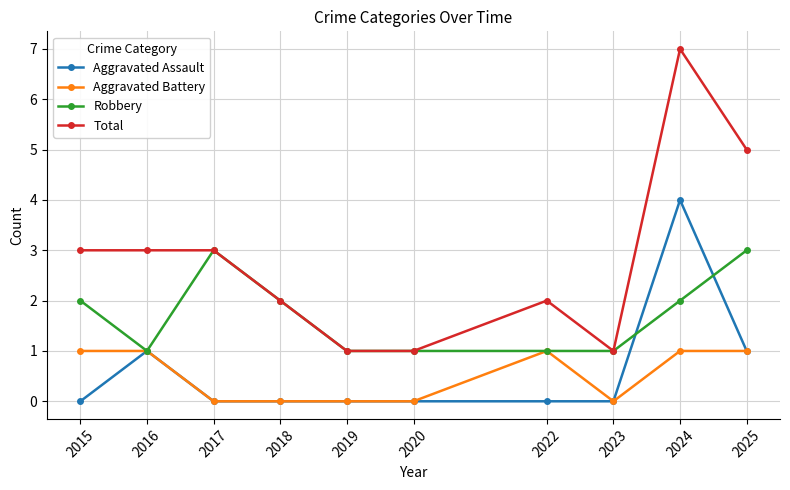

What is the highest value of the Robbery series?

3